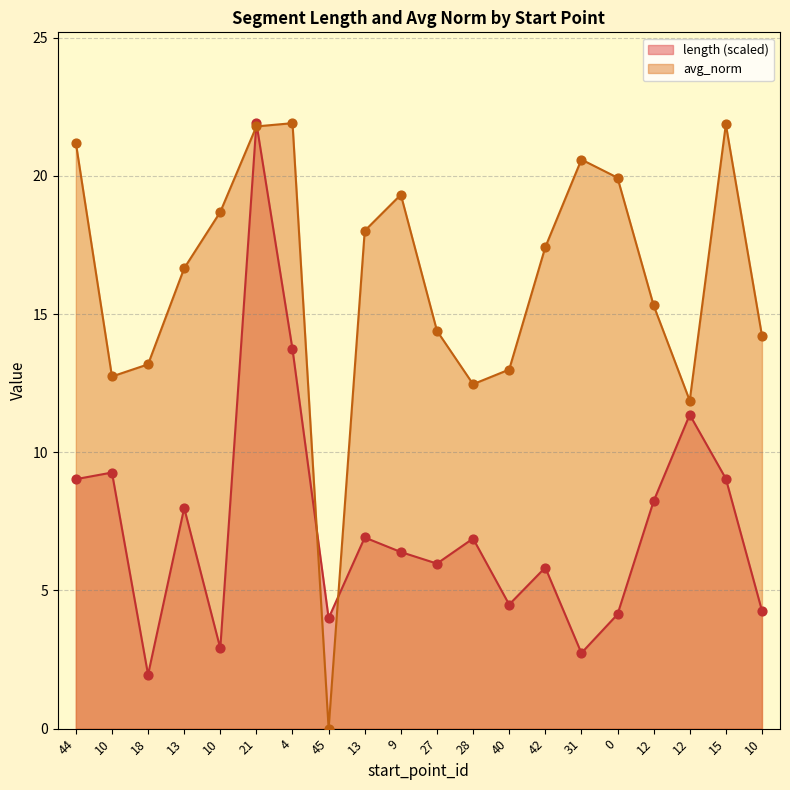

What are all the series names shown in the legend?

length (scaled), avg_norm